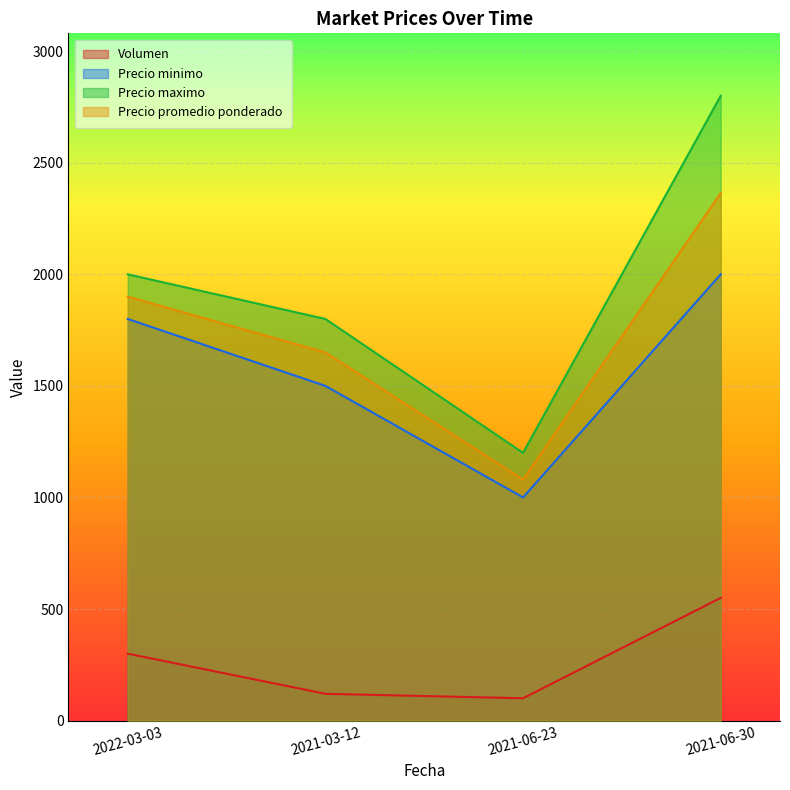

Is it true that Precio minimo equals 1500 at 2021-03-12?

True